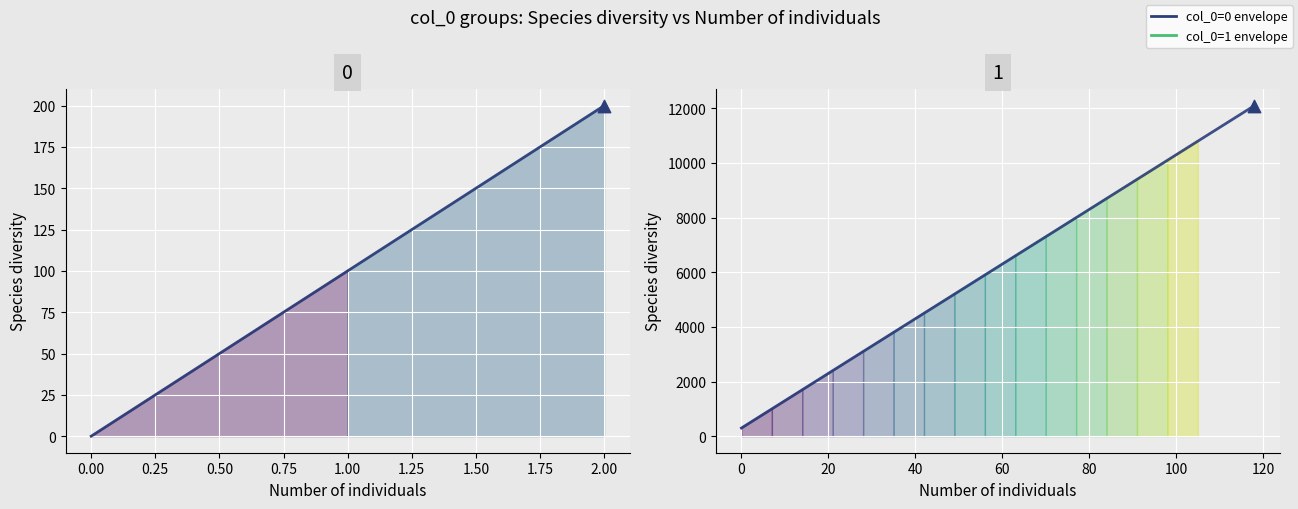

What is the change in value from 1 to 2?

+100